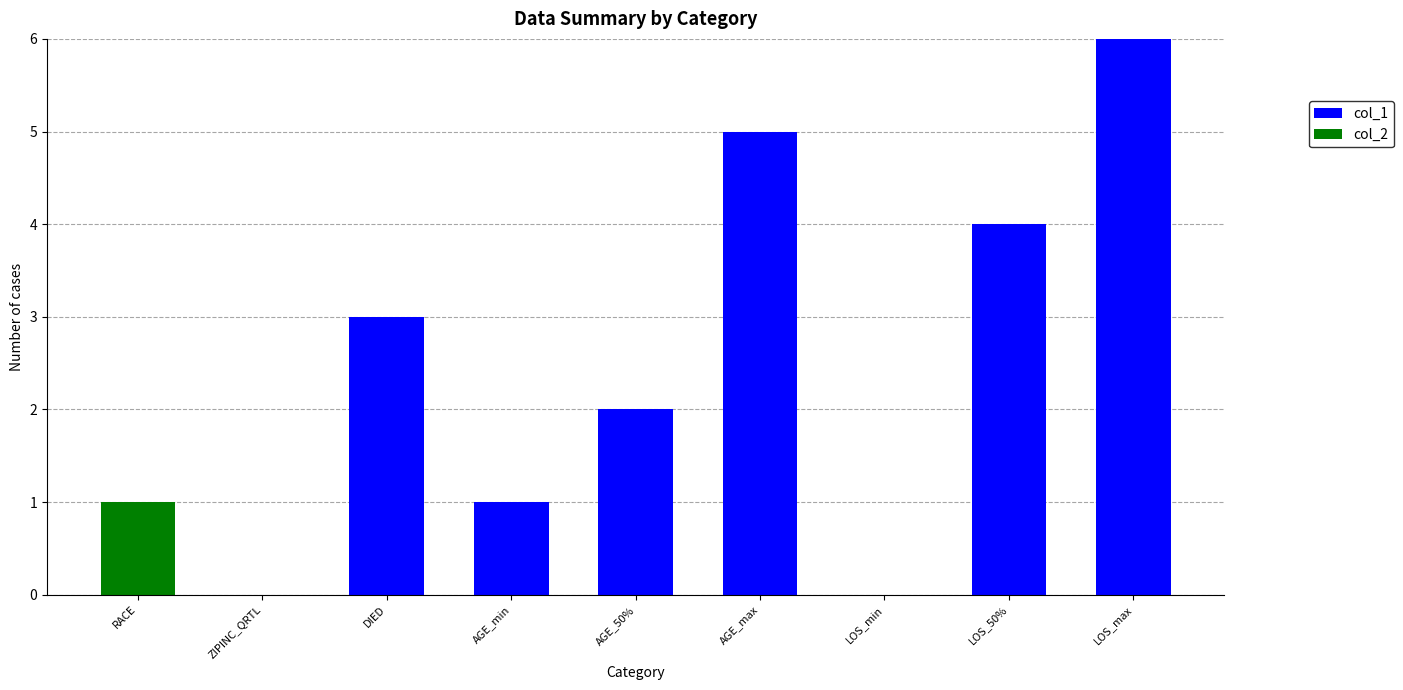

How many distinct data groups are displayed?

2